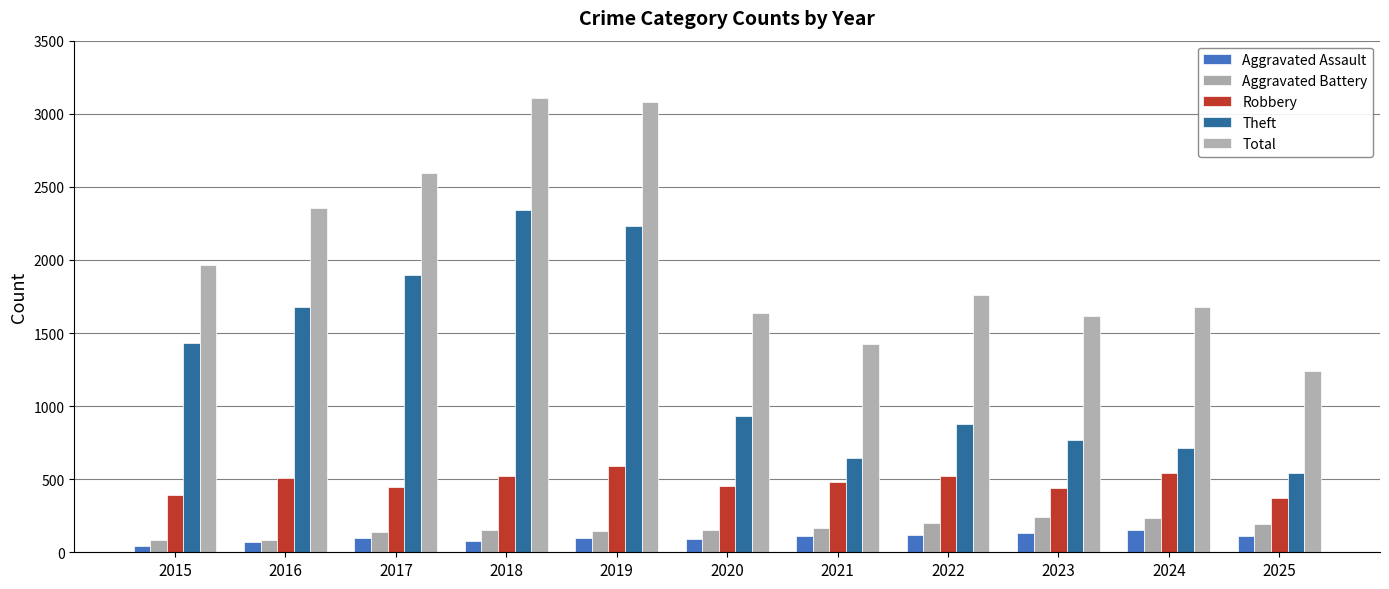

Count the number of data series in this chart.

5